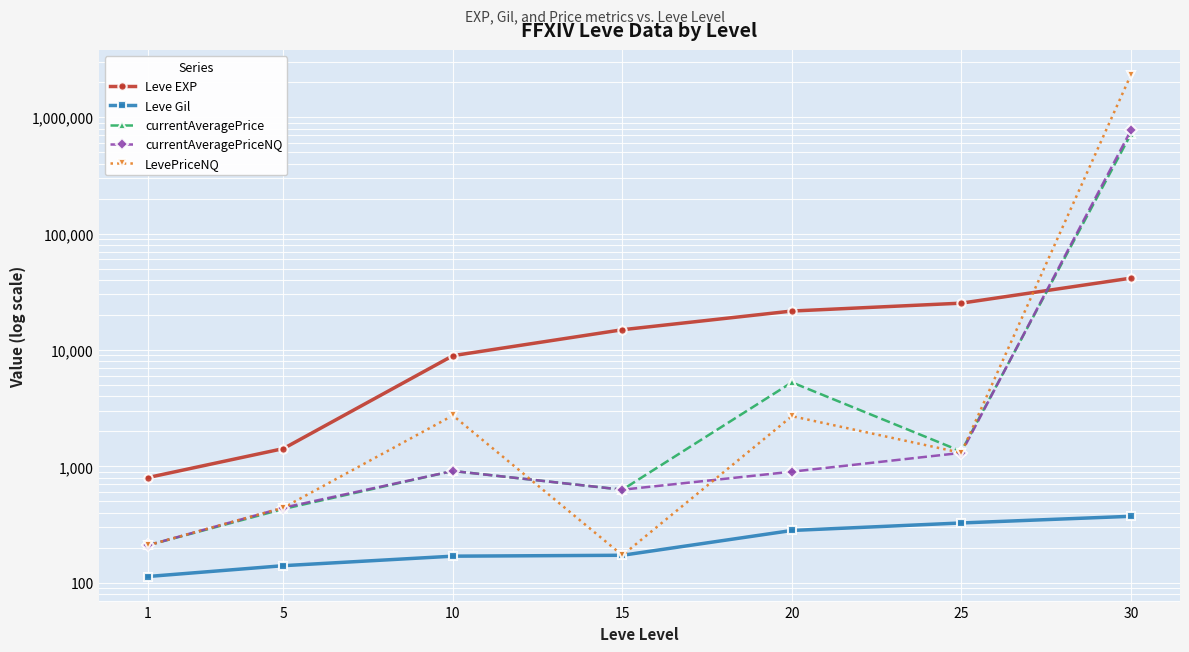

List the labels in order of currentAveragePrice value, largest first.

30, 20, 25, 10, 15, 5, 1